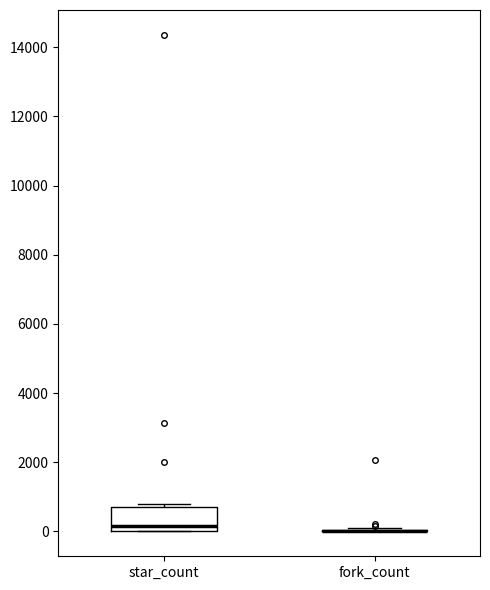

Where does the median line of the box for star_count sit on the y-axis? The values are not printed on the chart, so give them approximately, as read against the axis.

200